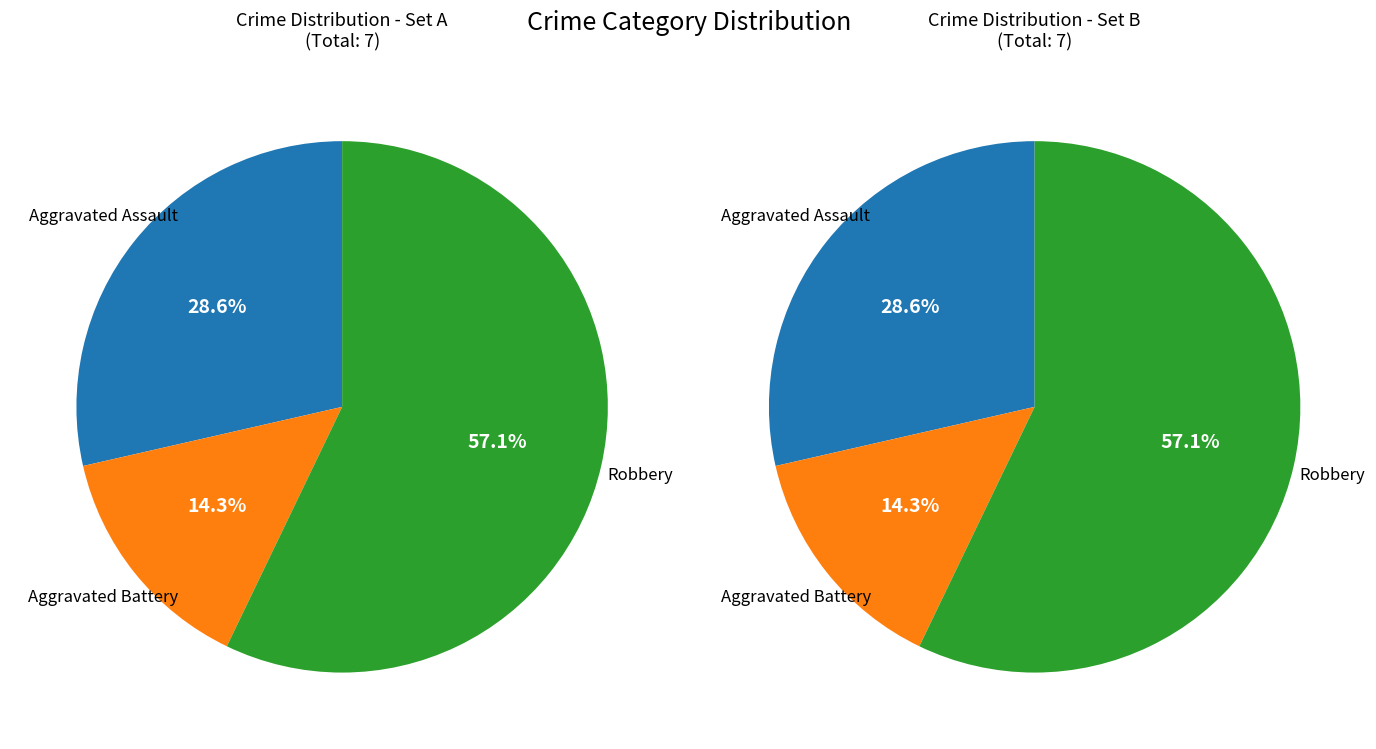

True or false: Robbery accounts for 57% of the total.

True